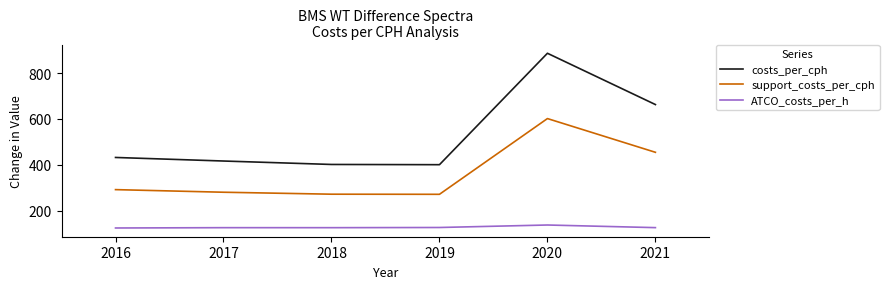

At which label is costs_per_cph closest to 643?

2021